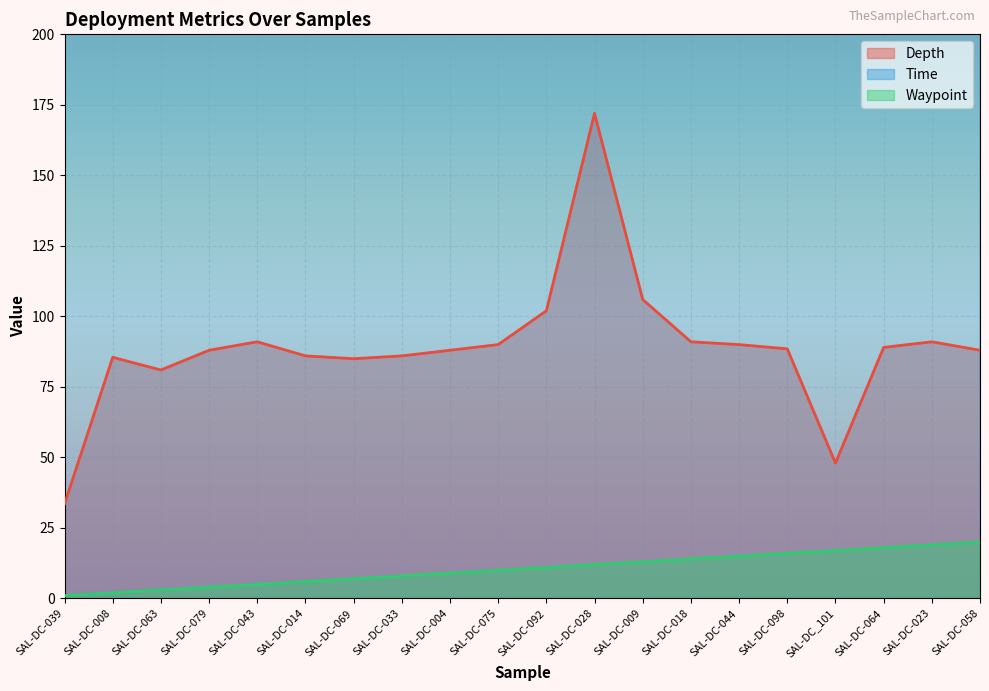

The Depth series shows 137.2 at SAL-DC-004. True or false?

False